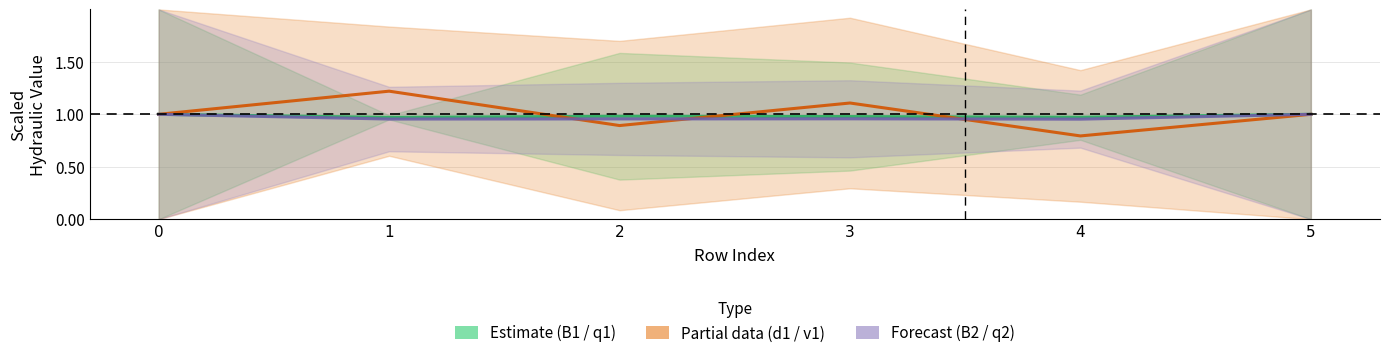

List the labels in order of B1 / q1 (Estimate) value, largest first.

0, 5, 2, 3, 4, 1